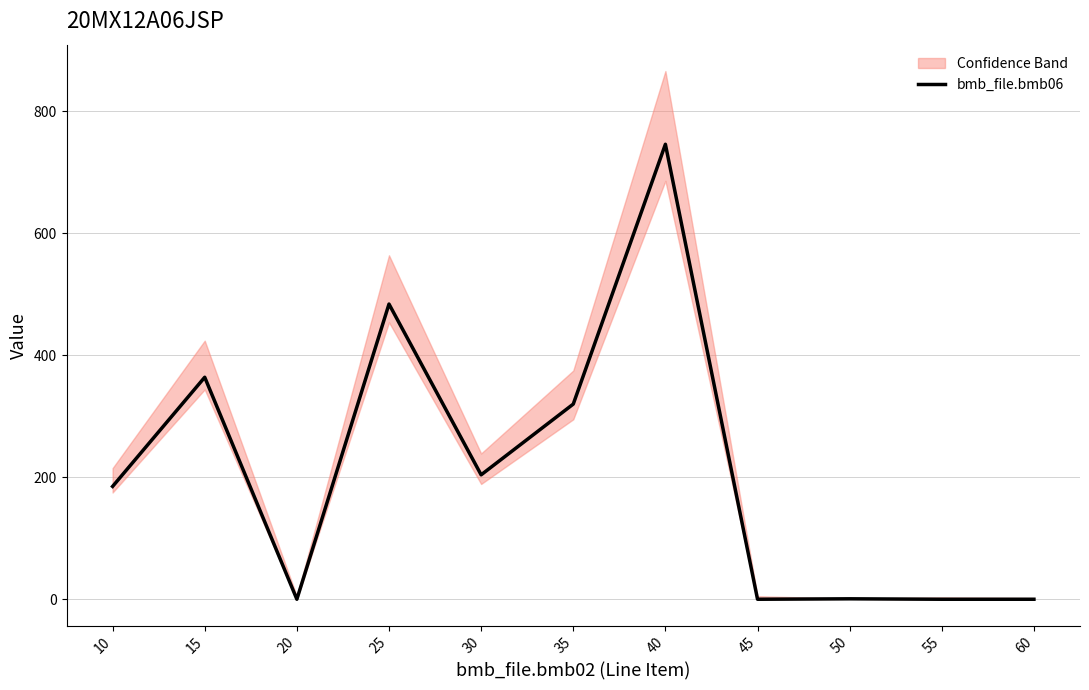

Rank the categories by value from lowest to highest.

20, 45, 55, 60, 50, 10, 30, 35, 15, 25, 40